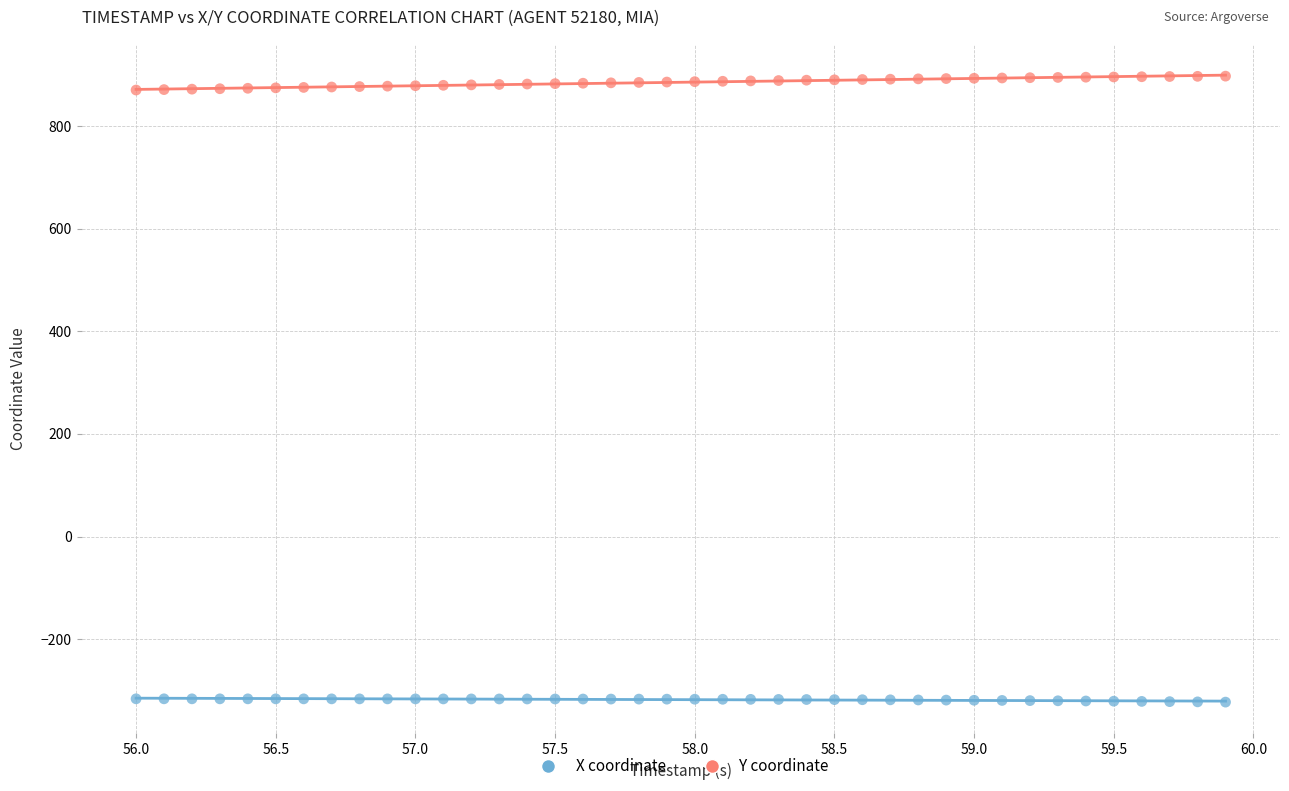

Across all data points, what is the range of X values (max minus min)?

3.9